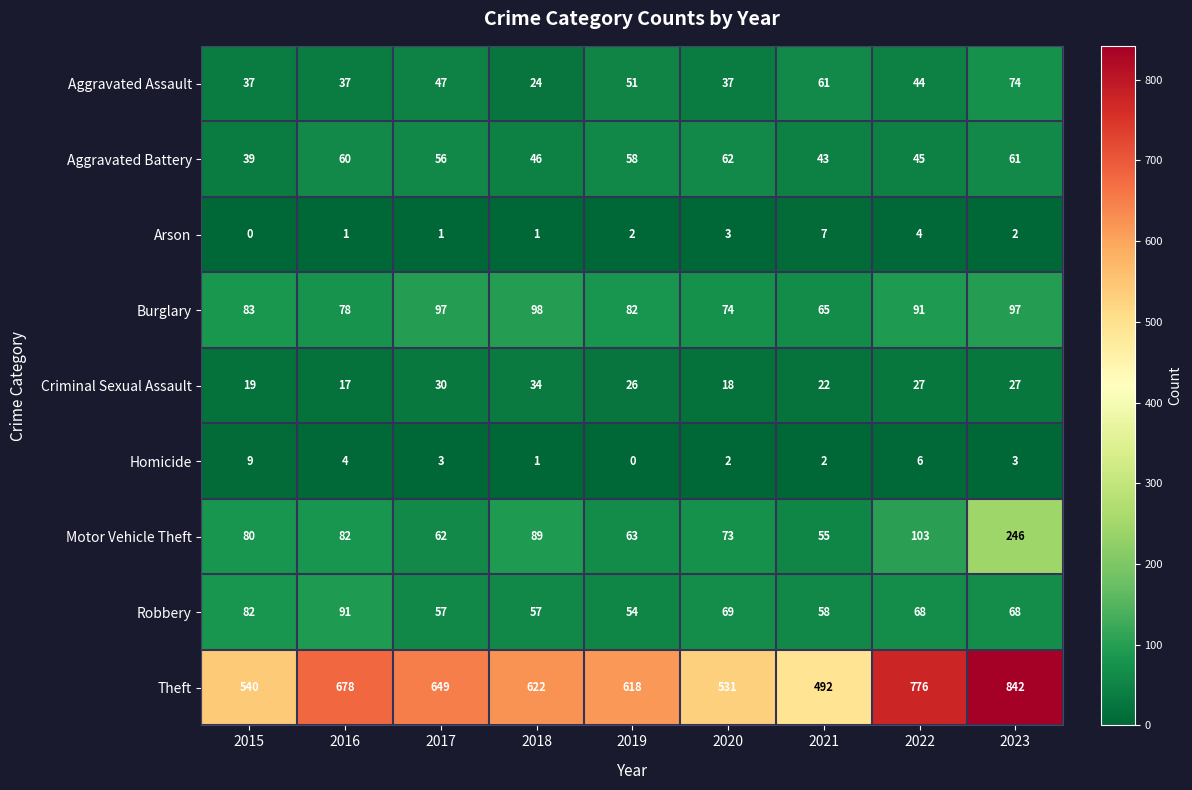

Is it true that Theft equals 618 at 2019?

True